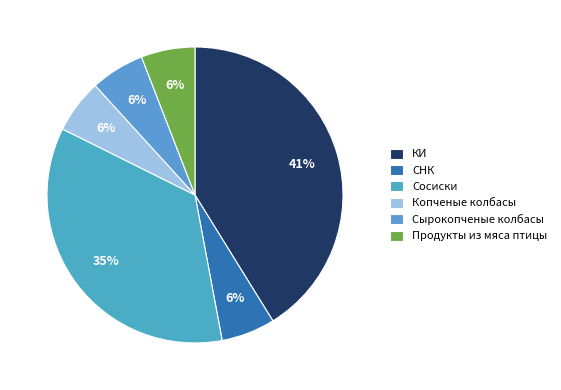

Which slice is the smallest?

СНК